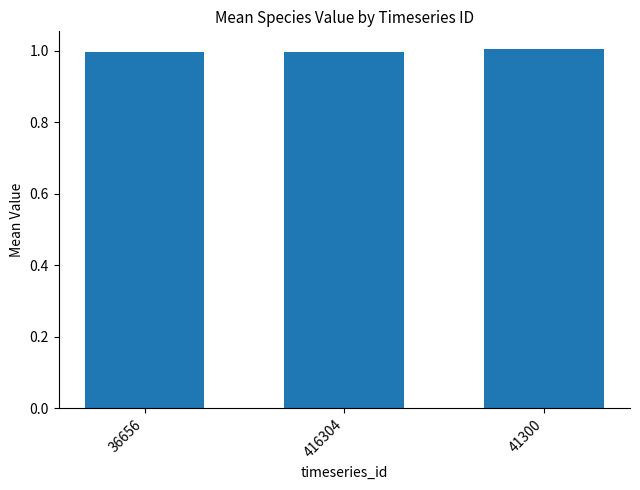

Is it true that the value at 416304 is 1.0?

True